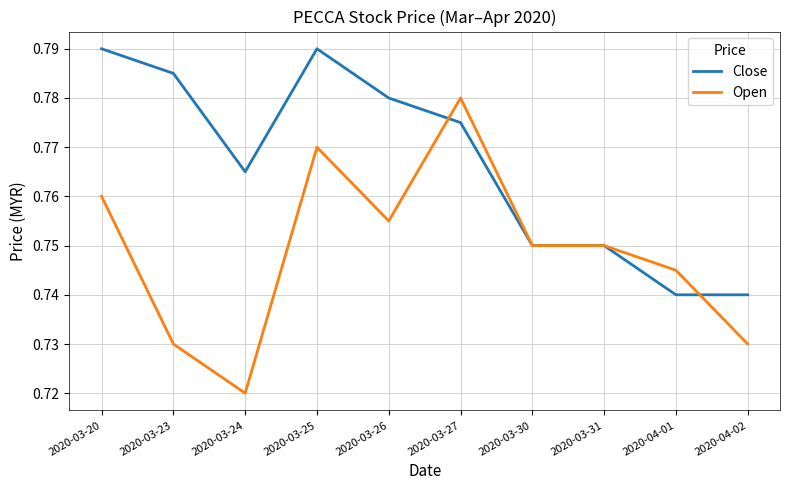

What is the difference between the maximum and minimum values in the Open series?

0.1